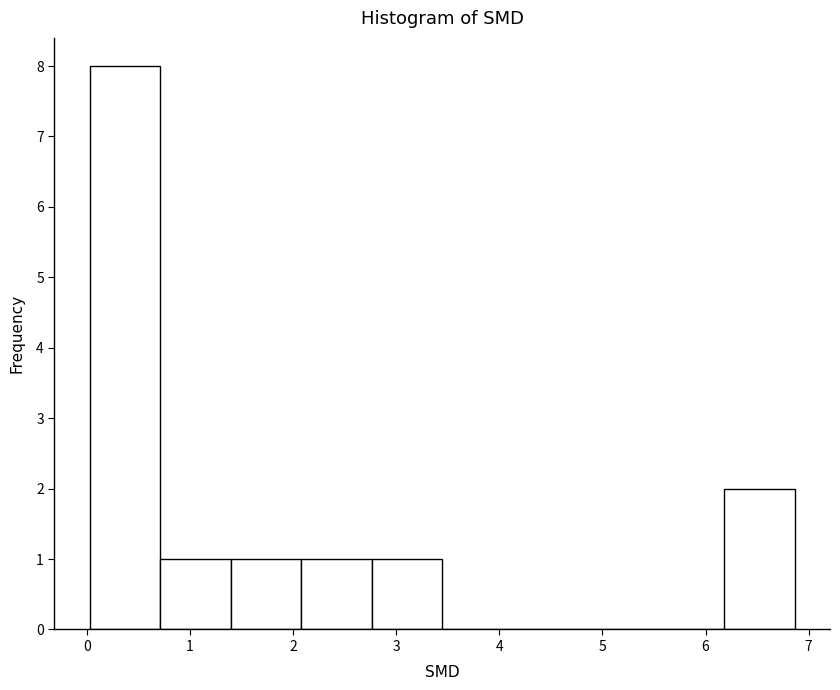

Reading left to right, transcribe this chart: for each bar, give the range it covers on the x-axis and its height. Neither the bar edges nor the heights are printed on the chart, so give them approximately, as read against the axes.

0.0 to 0.7: 8
0.7 to 1.4: 1
1.4 to 2.1: 1
2.1 to 2.8: 1
2.8 to 3.4: 1
3.4 to 4.1: 0
4.1 to 4.8: 0
4.8 to 5.5: 0
5.5 to 6.2: 0
6.2 to 6.9: 2